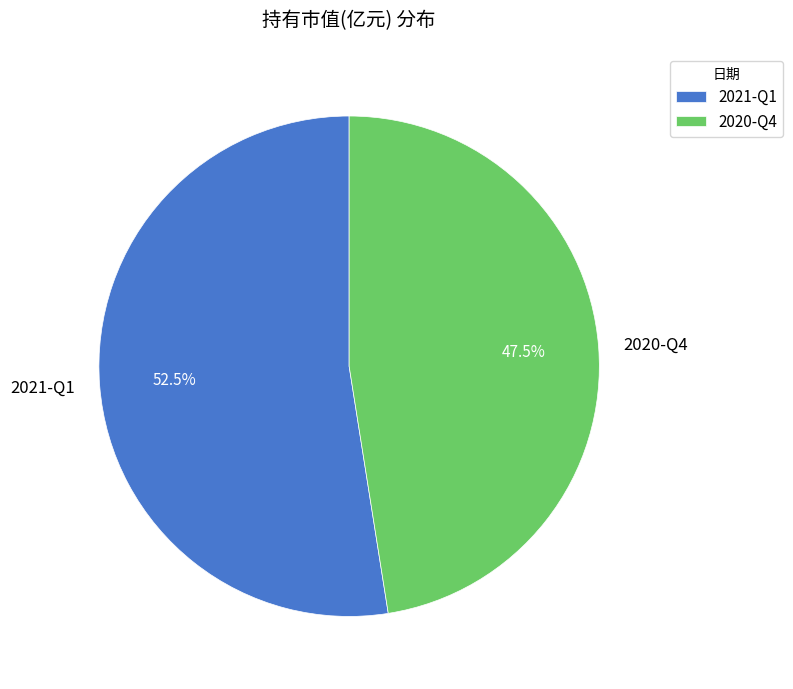

Is the sum of 2020-Q4 and 2021-Q1 greater than half?

Yes